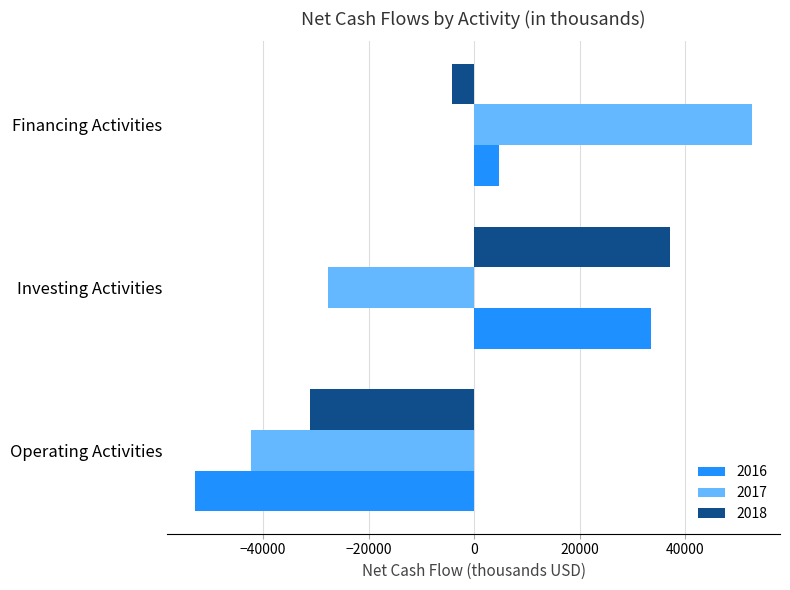

Read the 2017 value at Financing Activities, to the nearest 50.

52700